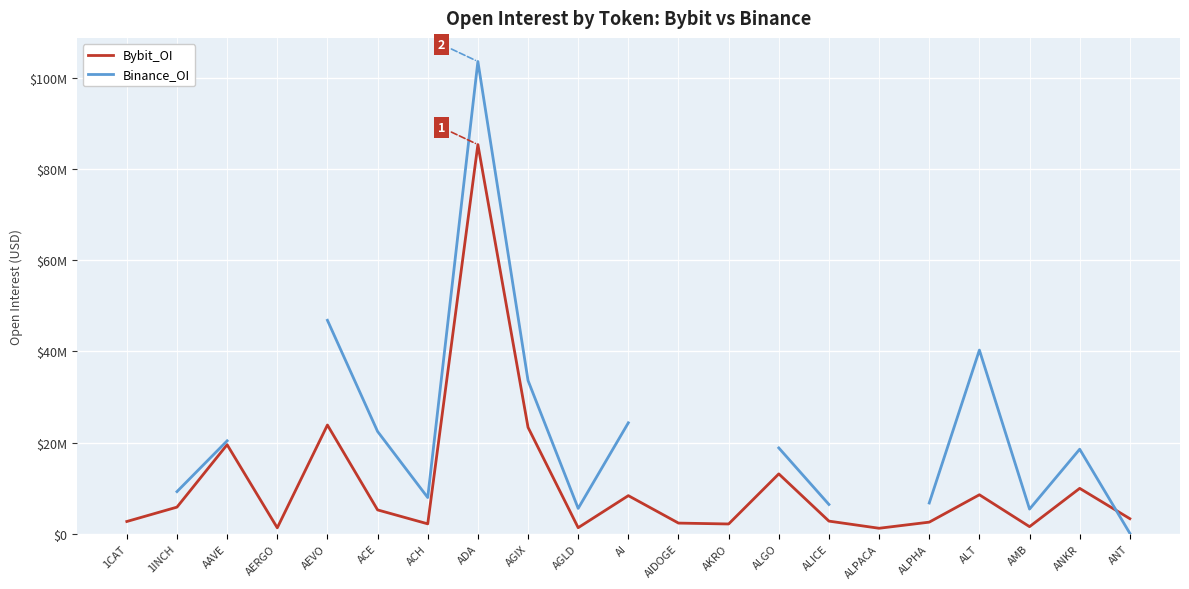

What is the difference between the second highest and second lowest values in the Bybit_OI series?

22550770.0